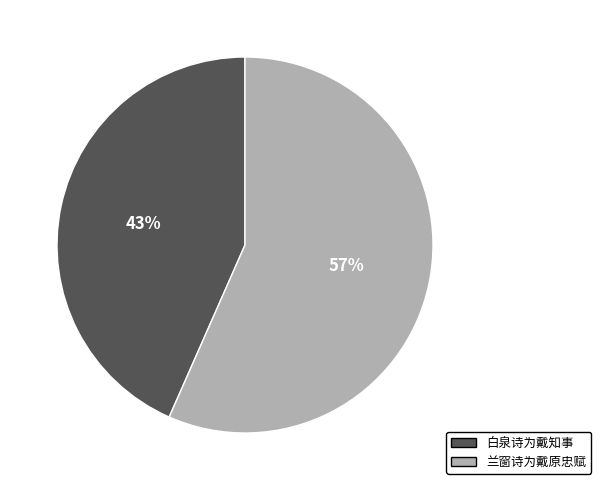

To the nearest percent, what percentage of the pie is 白泉诗为戴知事?

43%